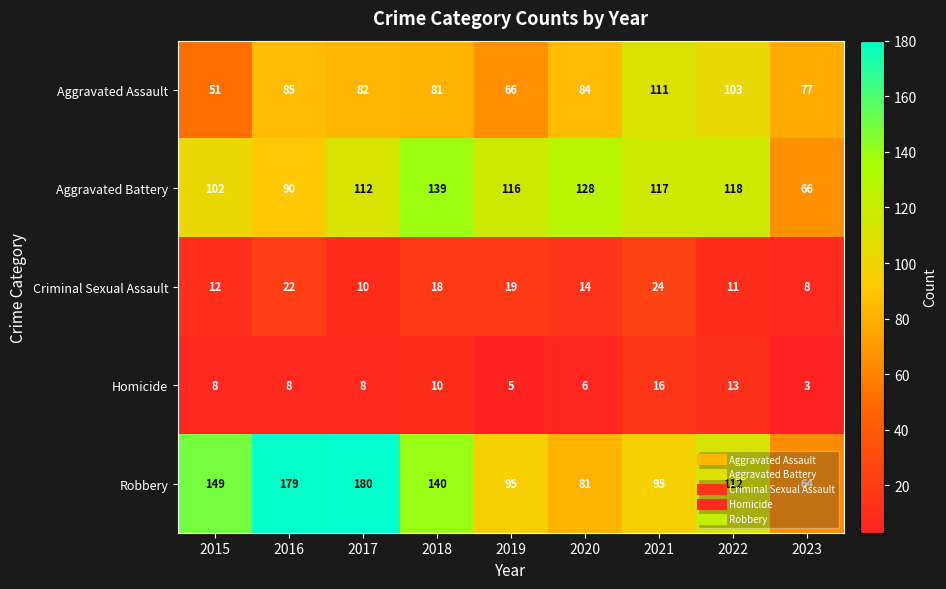

Is it true that Aggravated Assault equals 54 at 2018?

False